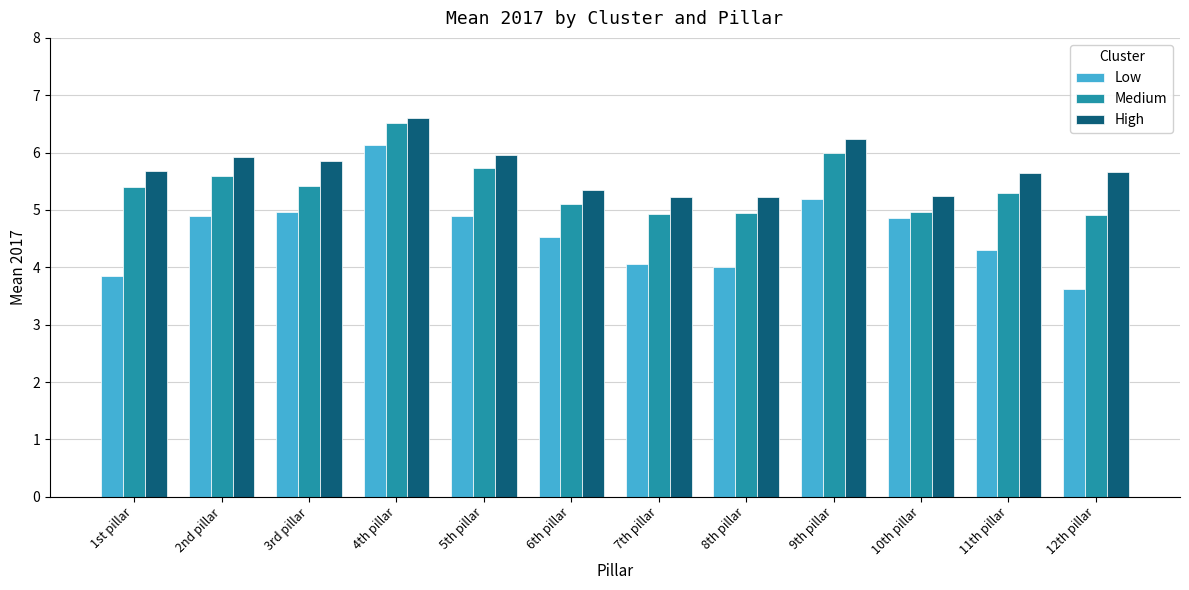

List the series in order of their overall mean, highest first.

High, Medium, Low